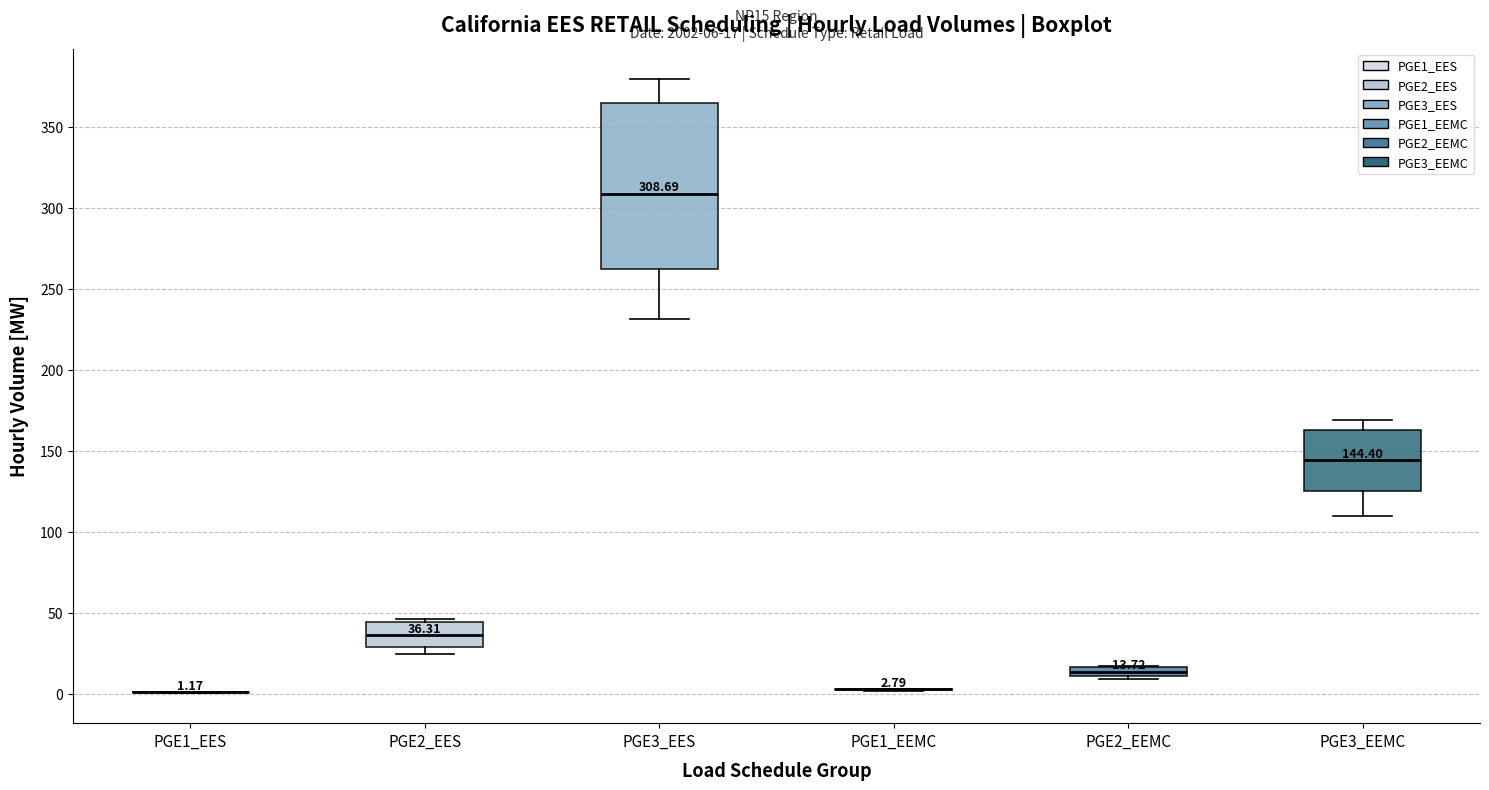

Which box is the tallest, from its lower edge to its upper edge?

PGE3_EES